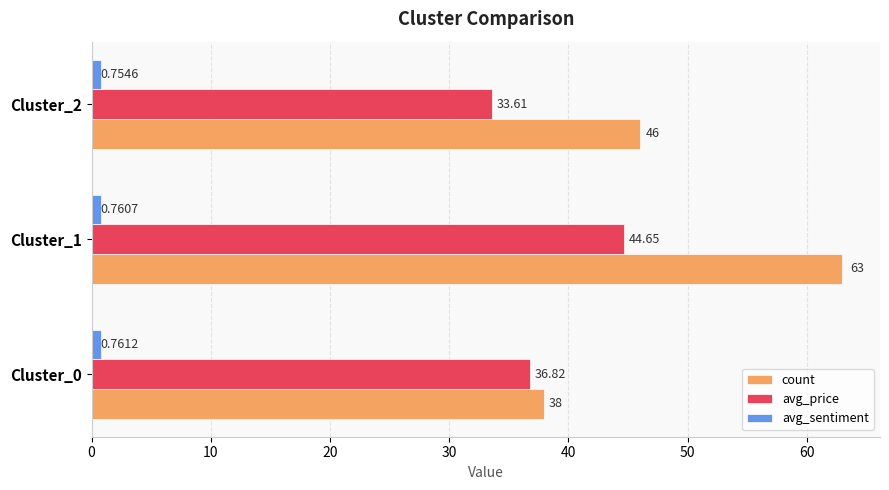

Which series has the widest spread of values?

count